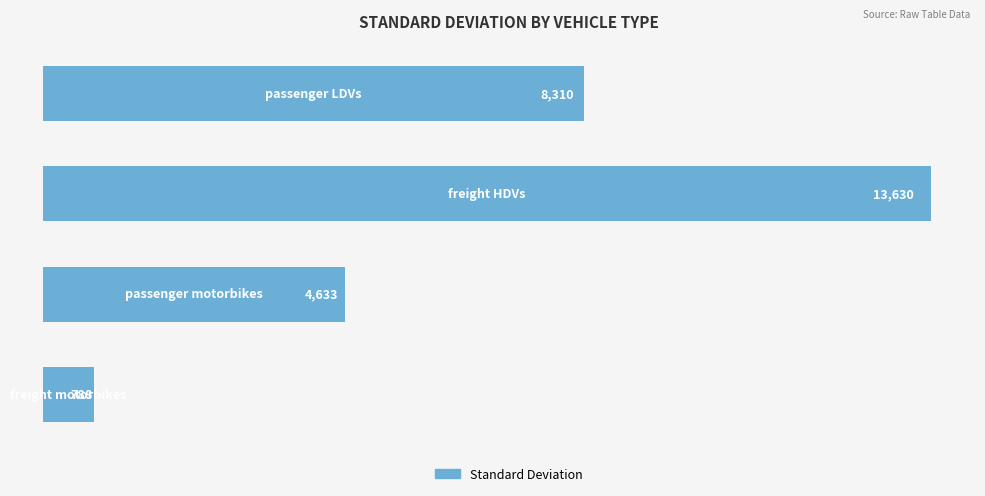

Are the bars horizontal?

Yes